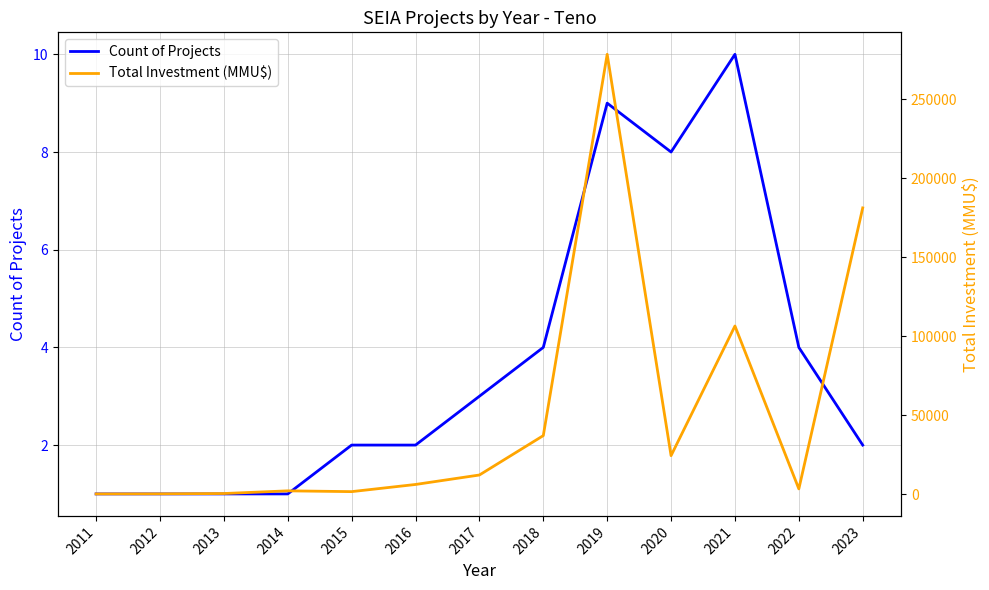

Reading right to left, extract all data points from this chart.

Count of Projects: 2023=2	2022=4	2021=10	2020=8	2019=9	2018=4	2017=3	2016=2	2015=2	2014=1	2013=1	2012=1	2011=1
Total Investment (MMU$): 2023=181276	2022=3252	2021=106452	2020=24300	2019=278600	2018=37000	2017=12040	2016=6042	2015=1500	2014=2000	2013=300	2012=100	2011=50